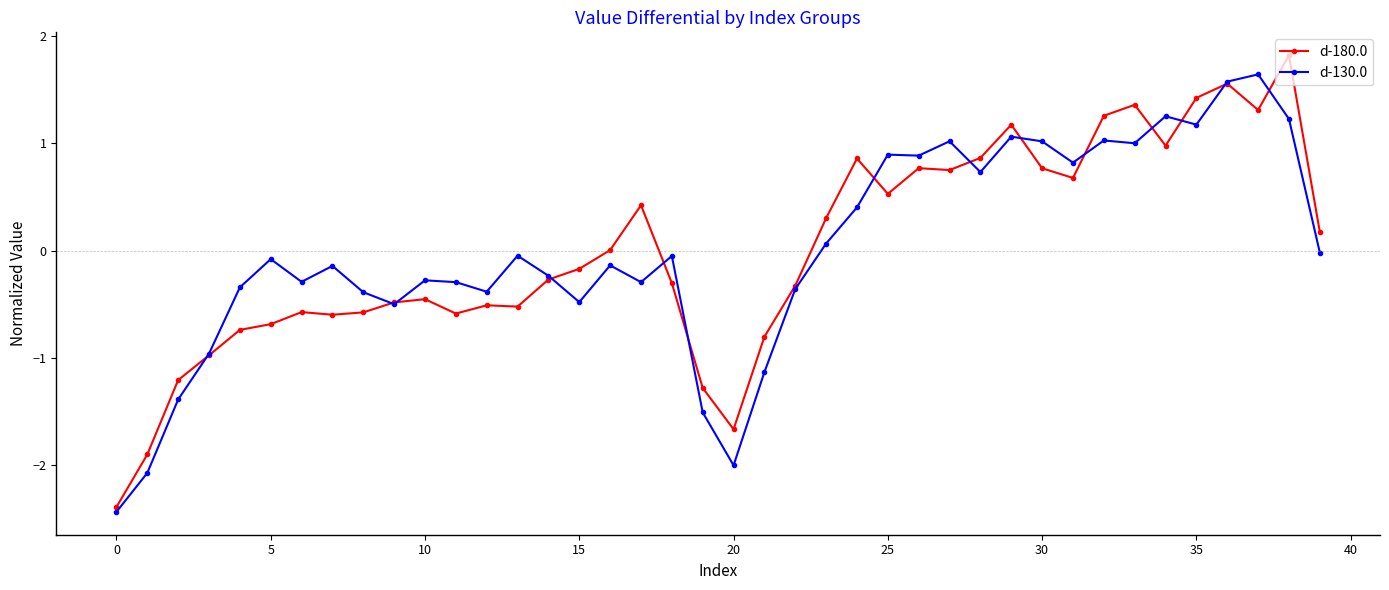

Is this an area chart (filled region under the line)?

No